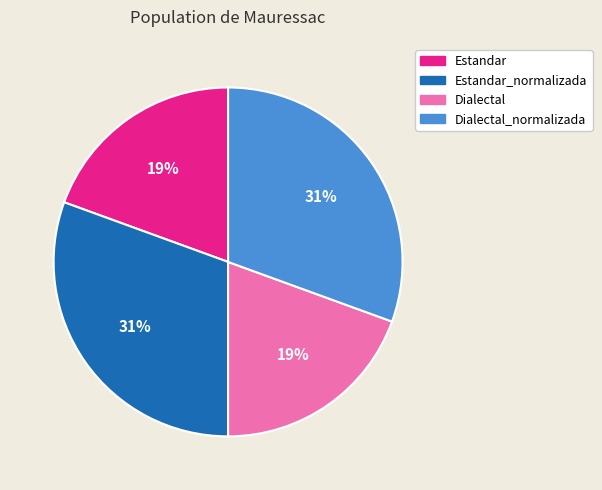

Does any single category account for the majority?

No